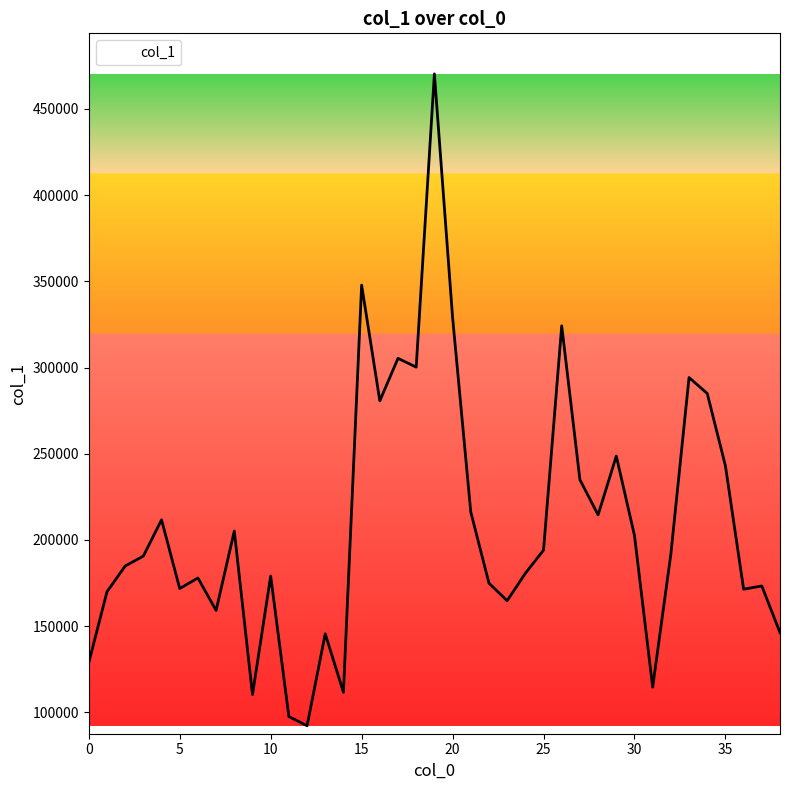

What is the maximum value shown in the chart?

470292.2